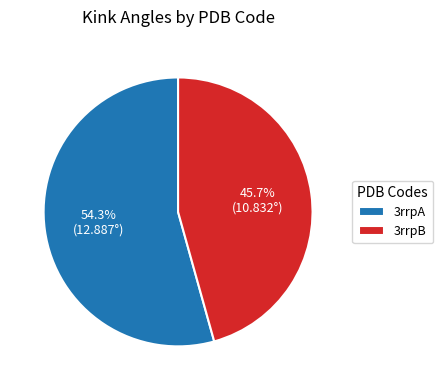

Count the number of slices in the pie.

2